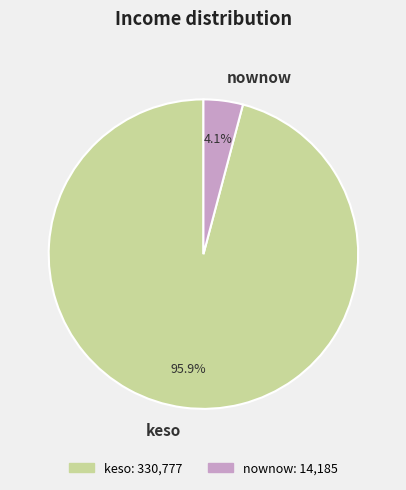

Between keso and nownow, which is larger?

keso